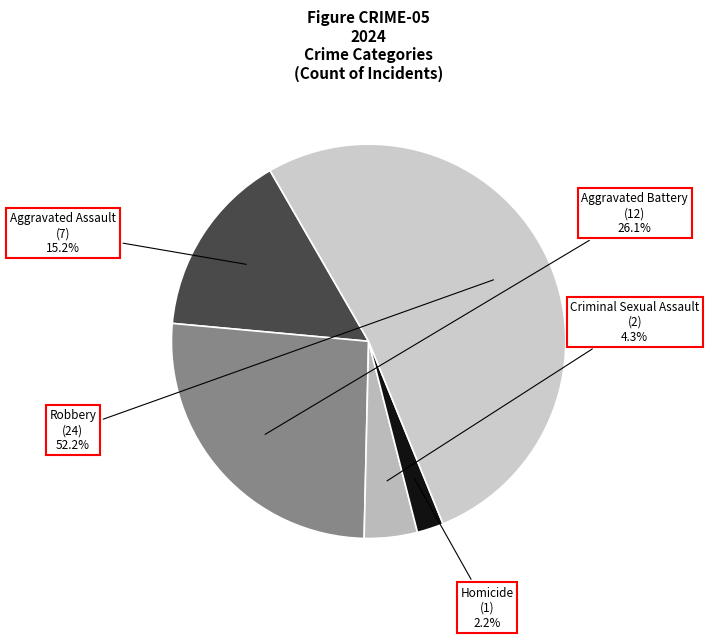

Approximately how many times larger is the value at Criminal Sexual Assault compared to Aggravated Assault?

0.3